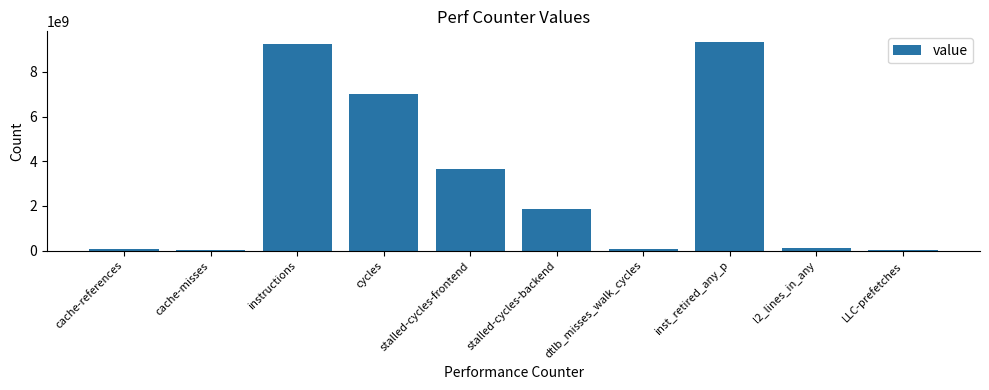

Which has a higher value, cycles or inst_retired_any_p?

inst_retired_any_p